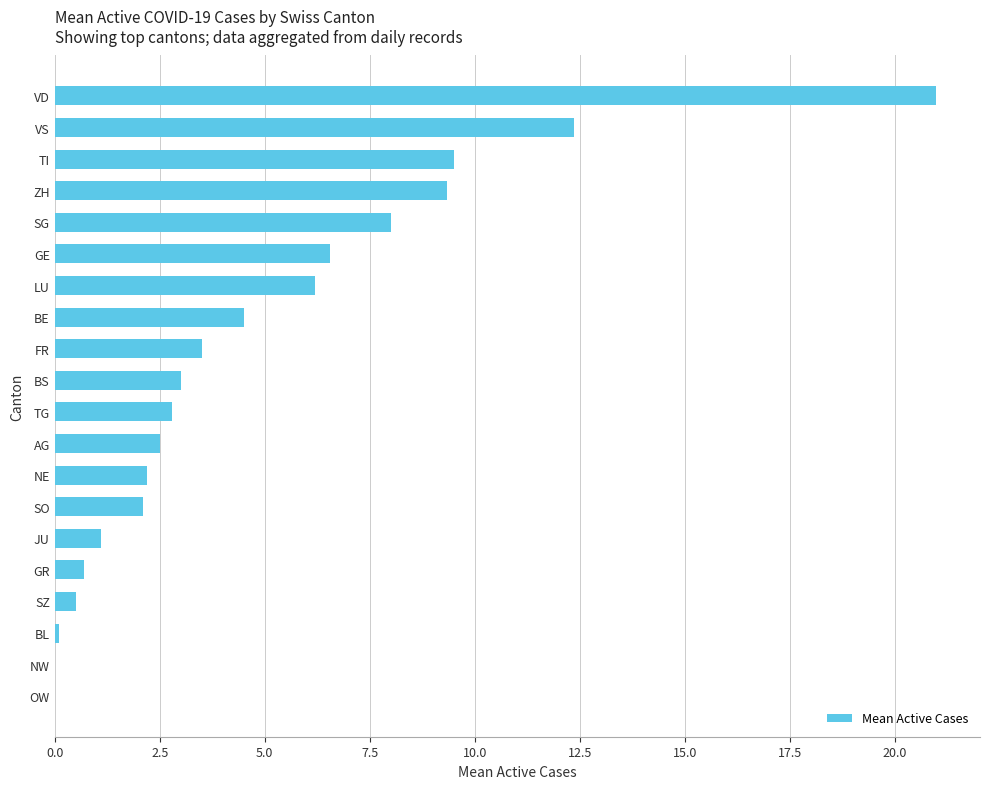

Reading top to bottom, extract all data points from this chart.

VD=21.0	VS=12.4	TI=9.5	ZH=9.3	SG=8.0	GE=6.6	LU=6.2	BE=4.5	FR=3.5	BS=3.0	TG=2.8	AG=2.5	NE=2.2	SO=2.1	JU=1.1	GR=0.7	SZ=0.5	BL=0.1	NW=0.0	OW=0.0